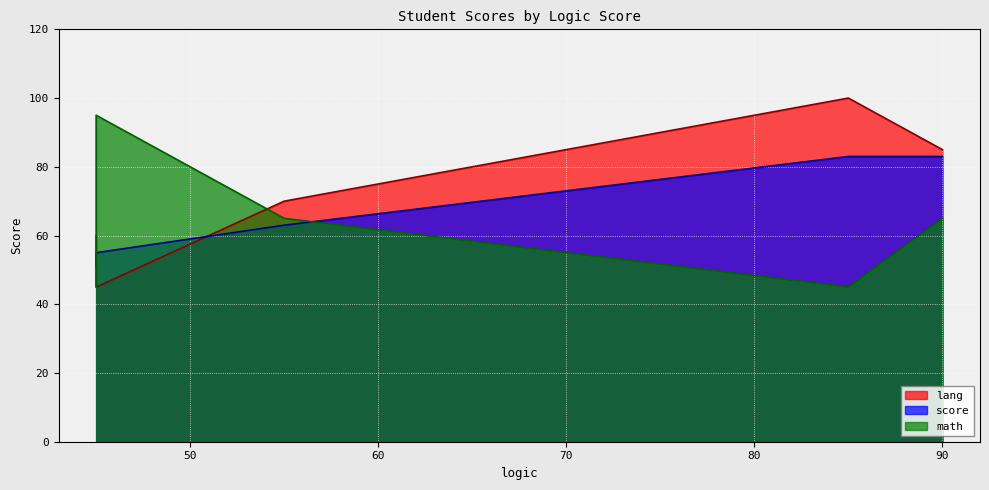

Count the math values in the range 45 to 65.

4